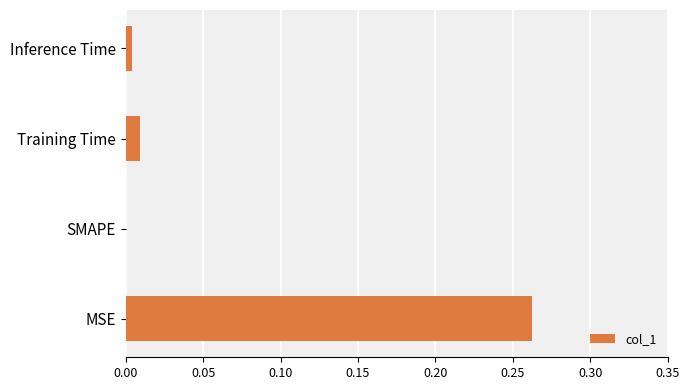

What is the change in value from MSE to Training Time?

-0.3